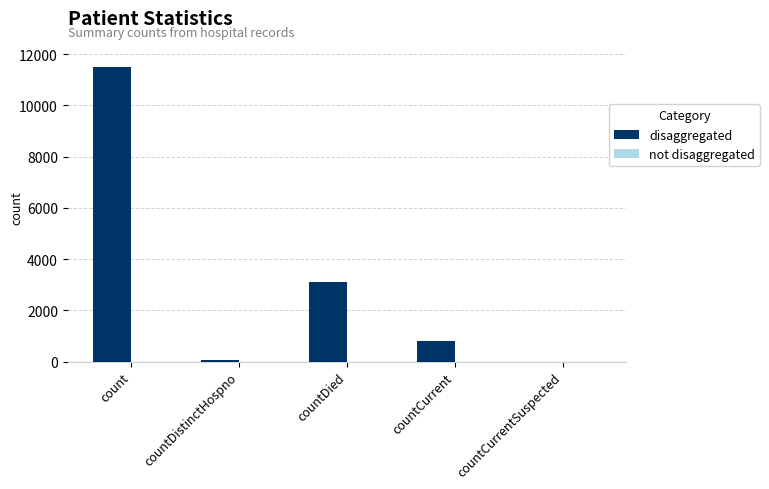

True or false: the data shows 3091 at countDied.

True